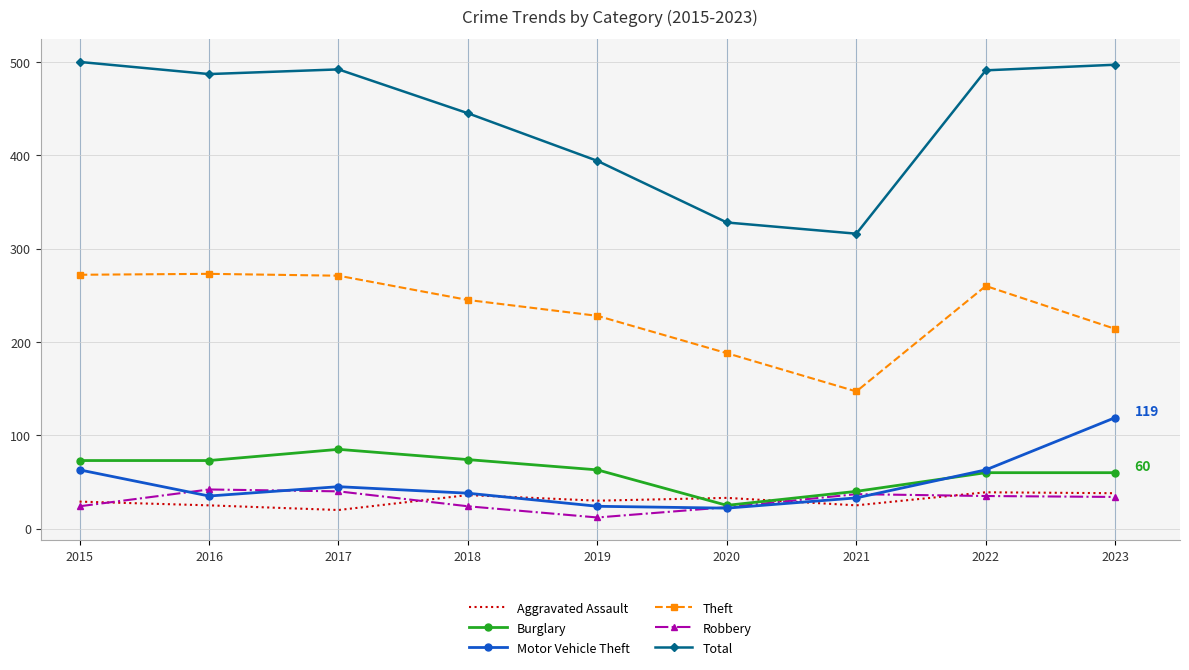

Is it true that Aggravated Assault equals 33 at 2020?

True